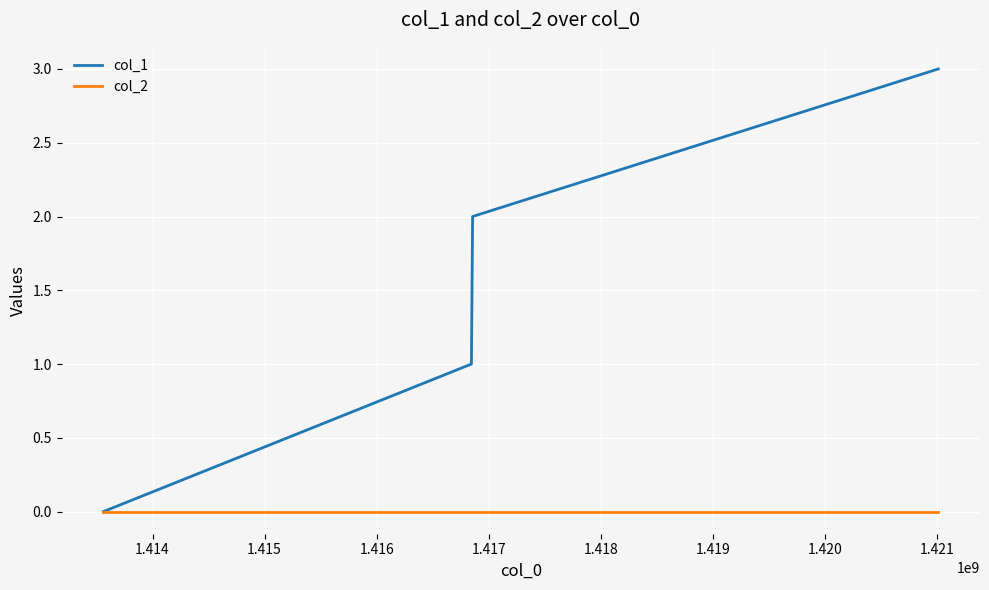

What is the greatest value displayed?

3